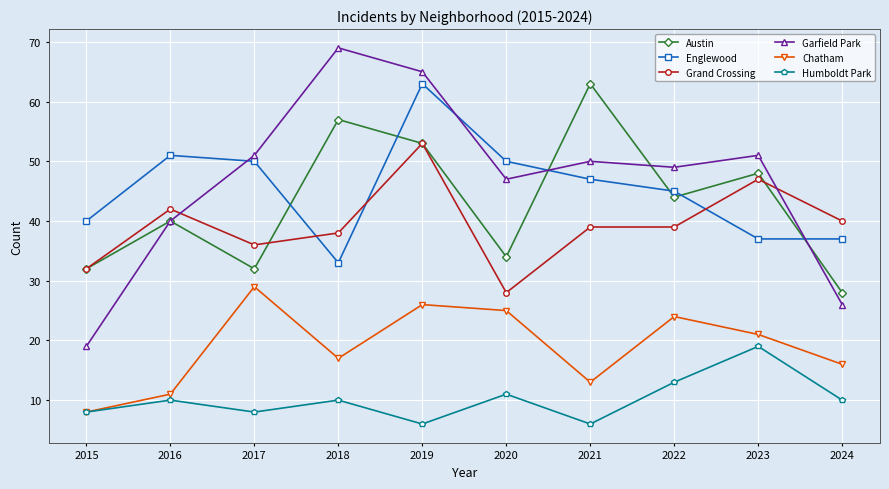

Which category has the highest value in the Humboldt Park series?

2023